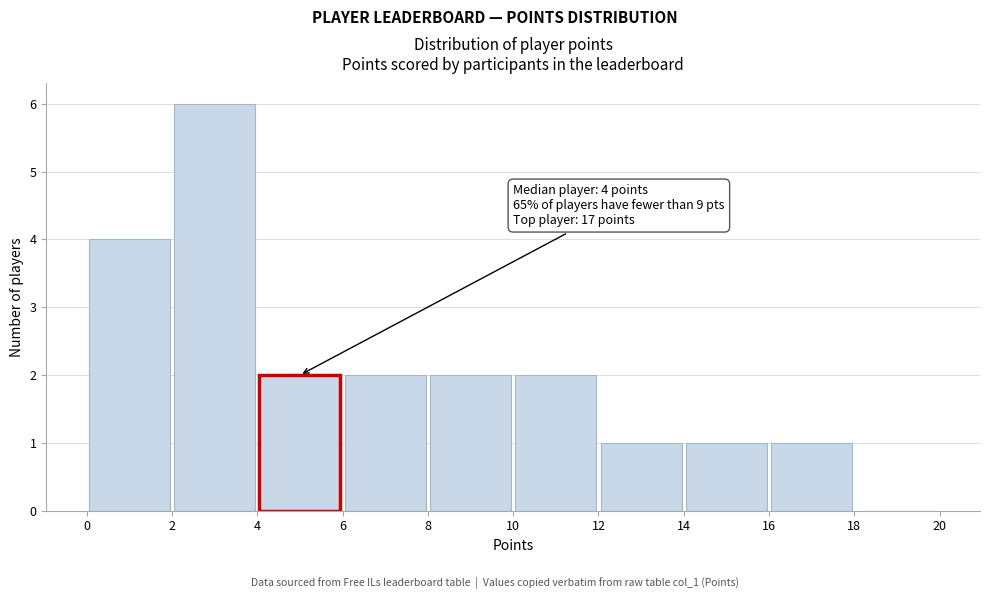

Over which range of the x-axis is the bar tallest?

2 to 4